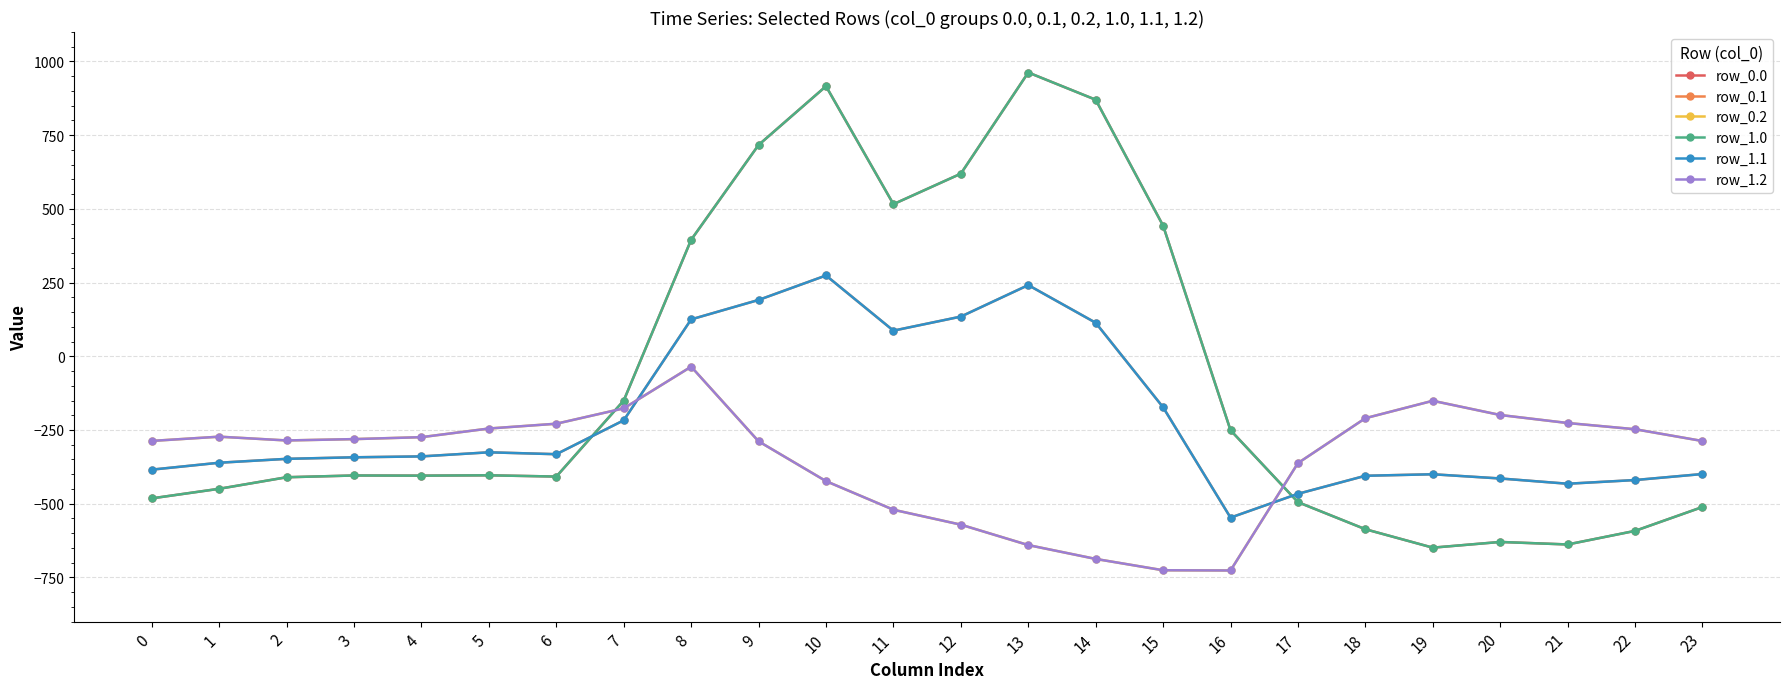

Between 6 and 8, which is larger?

8